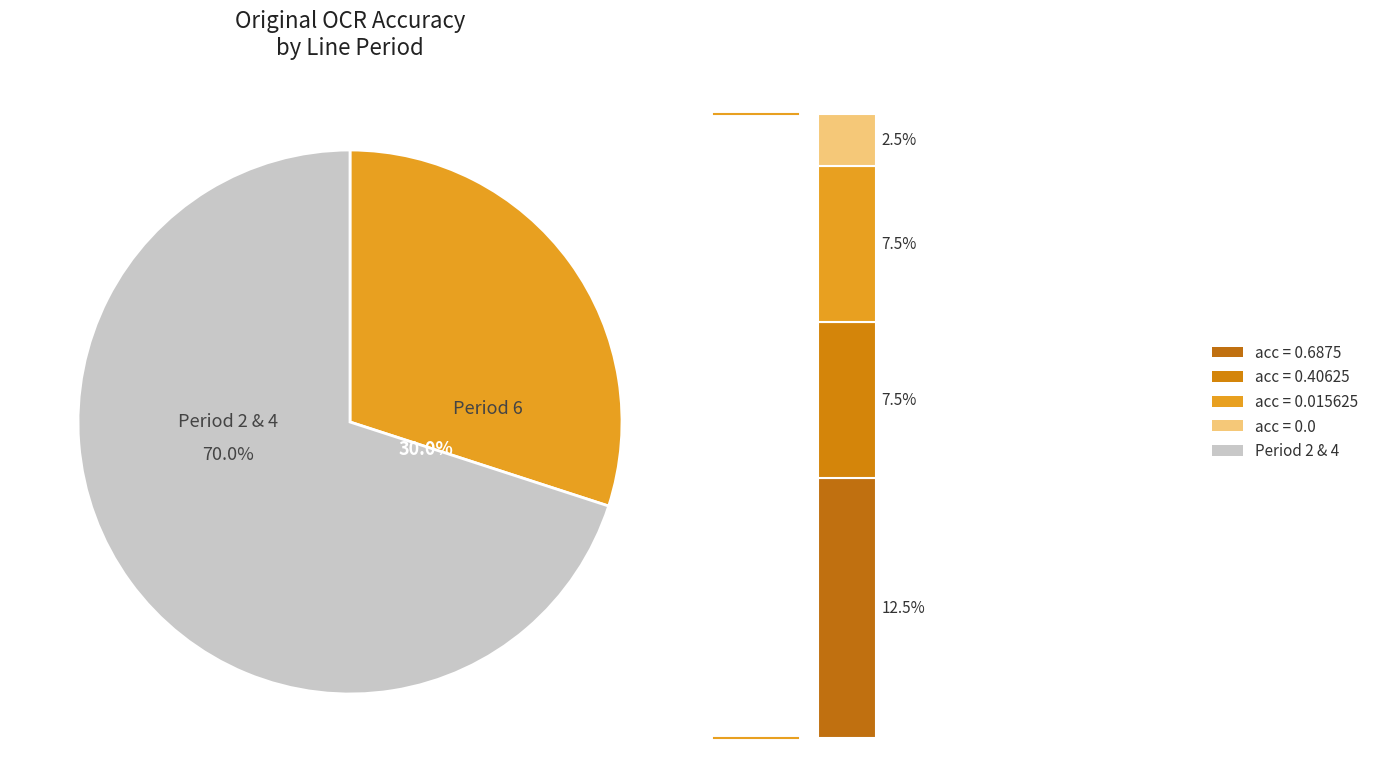

To the nearest percent, what portion does 3 represent?

13%